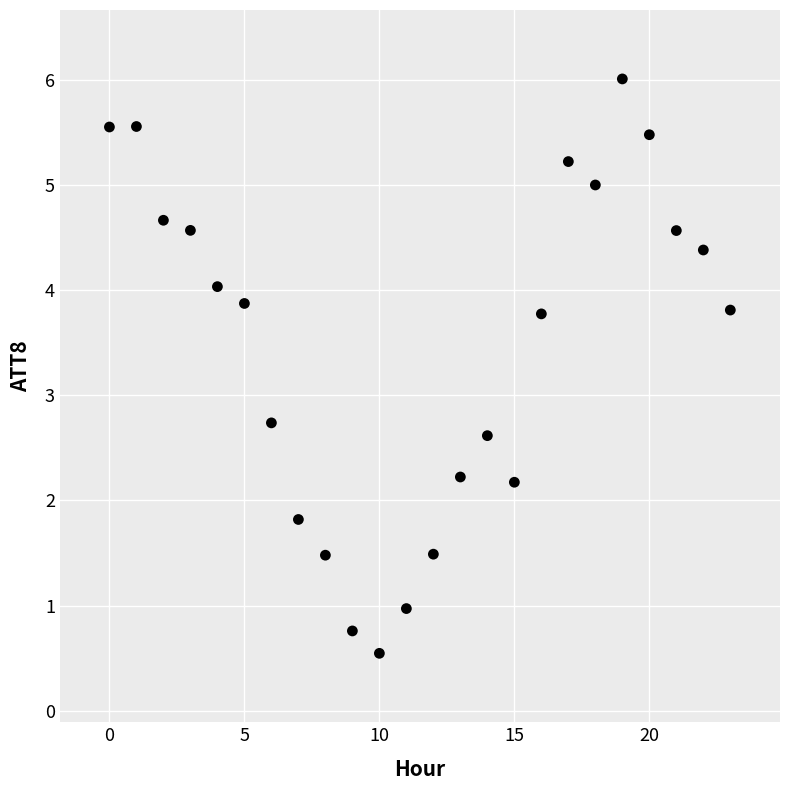

What is the range of Y values (max minus min)?

5.5